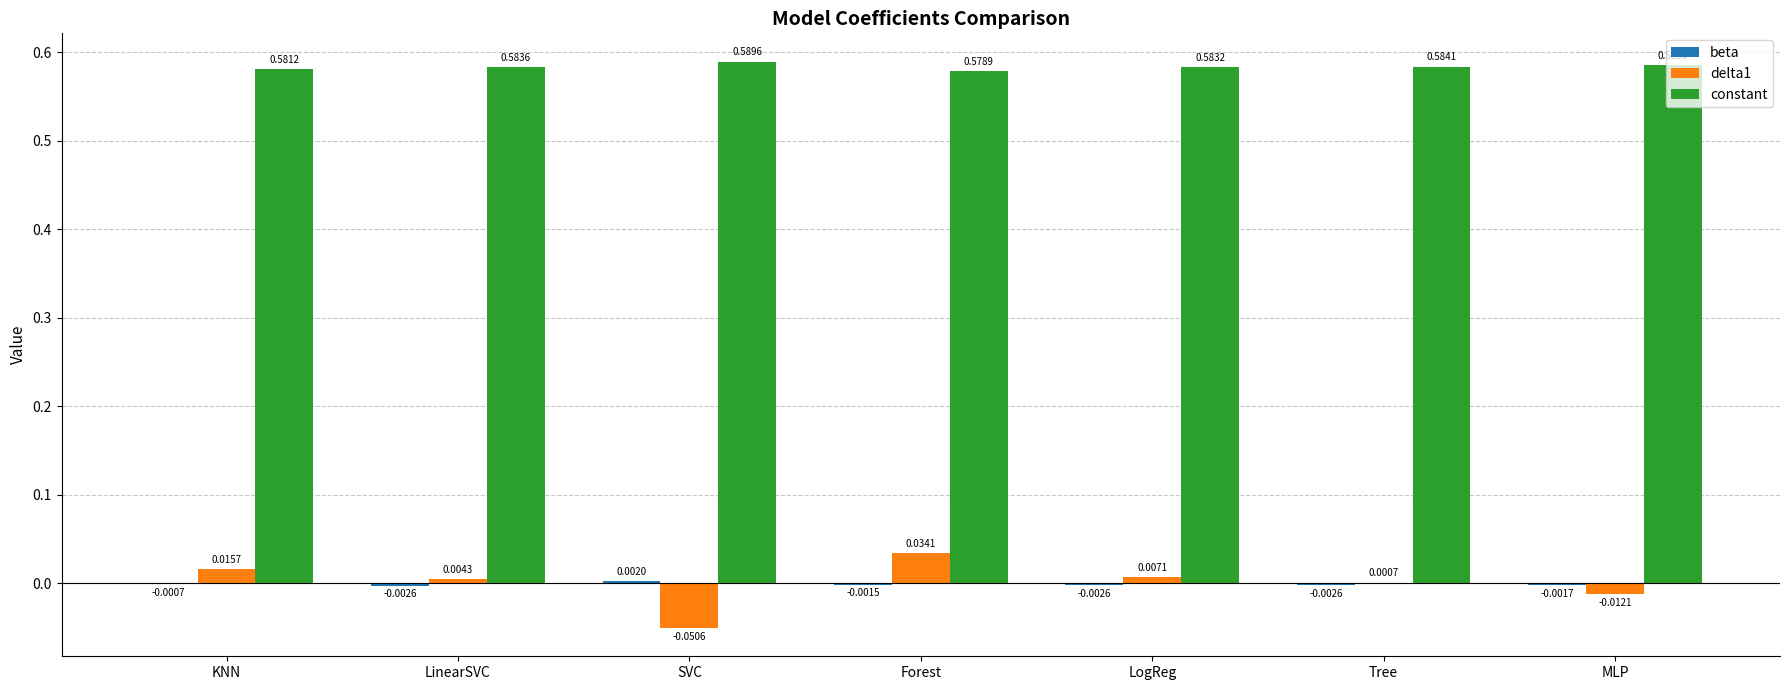

At which category is the sum across all series the highest?

Forest